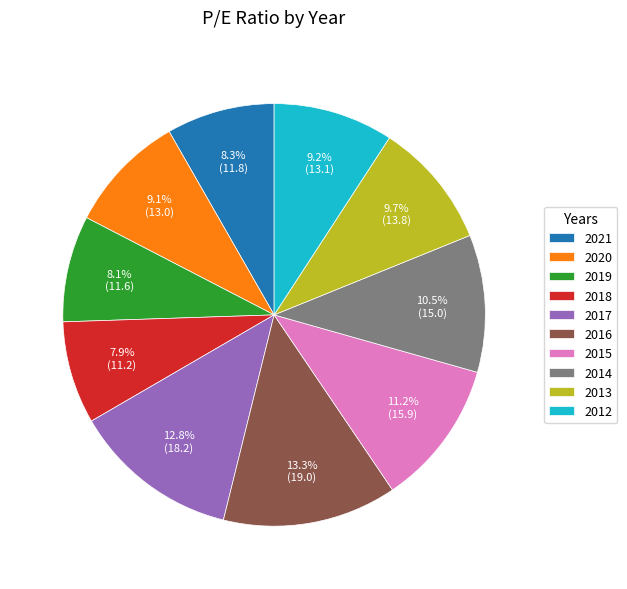

Which slice is the largest?

2016